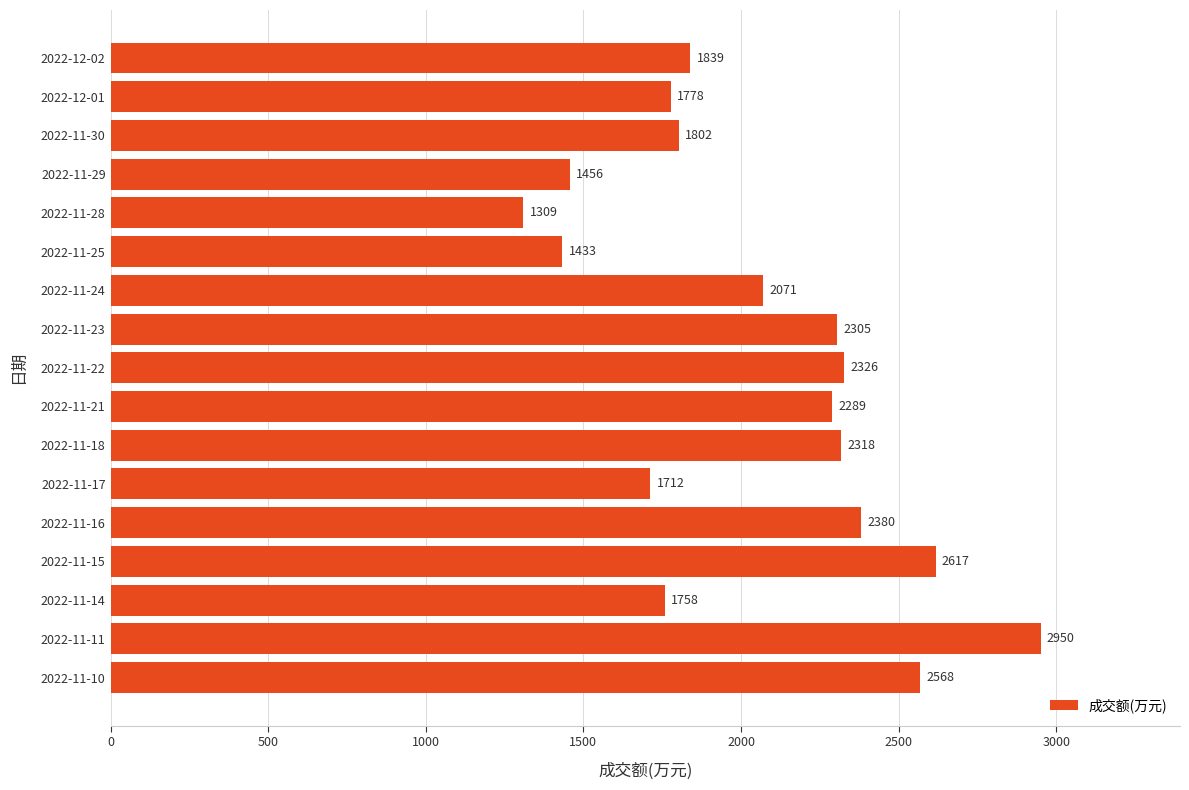

At which category does the chart reach its minimum across all series?

2022-11-28